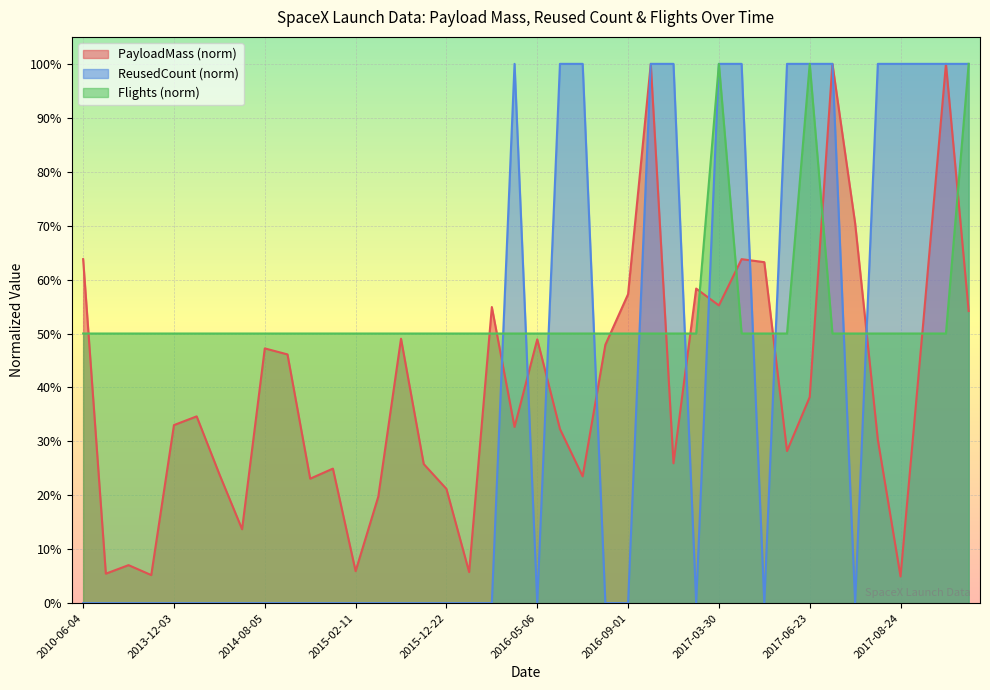

What are all the series names shown in the legend?

PayloadMass (norm), ReusedCount (norm), Flights (norm)